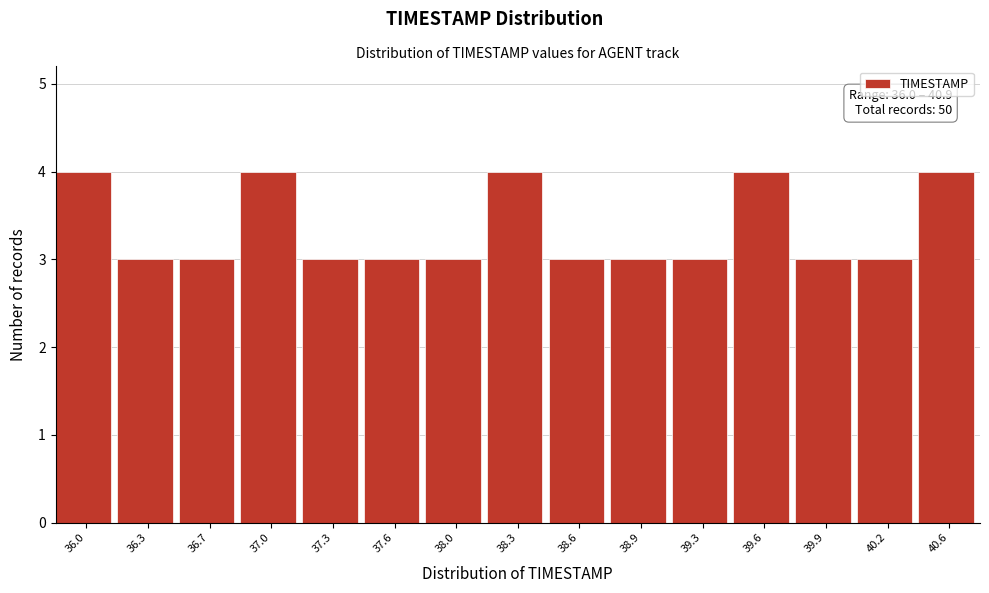

Reading left to right, transcribe all the data shown in this chart.

36.0=4	36.3=3	36.7=3	37.0=4	37.3=3	37.6=3	38.0=3	38.3=4	38.6=3	38.9=3	39.3=3	39.6=4	39.9=3	40.2=3	40.6=4